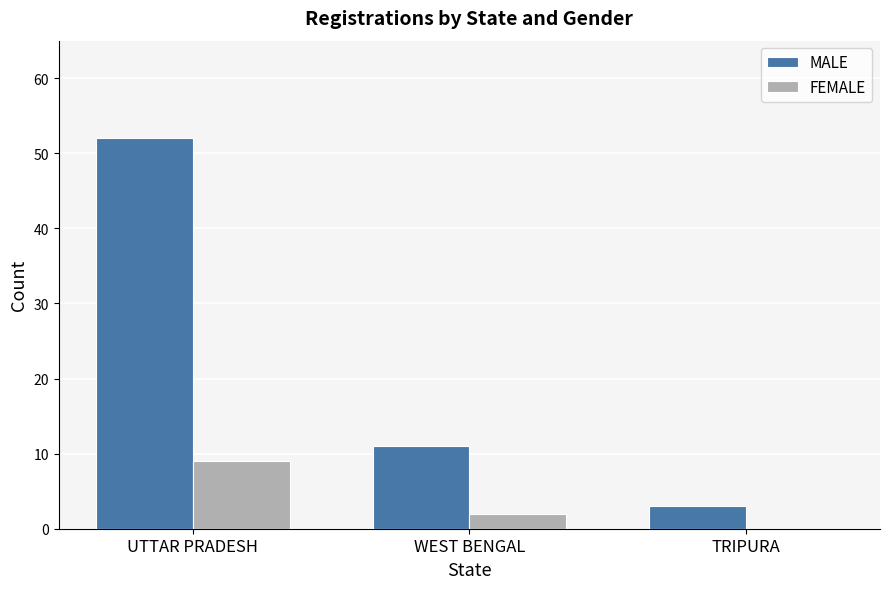

The MALE series shows 52 at UTTAR PRADESH. True or false?

True